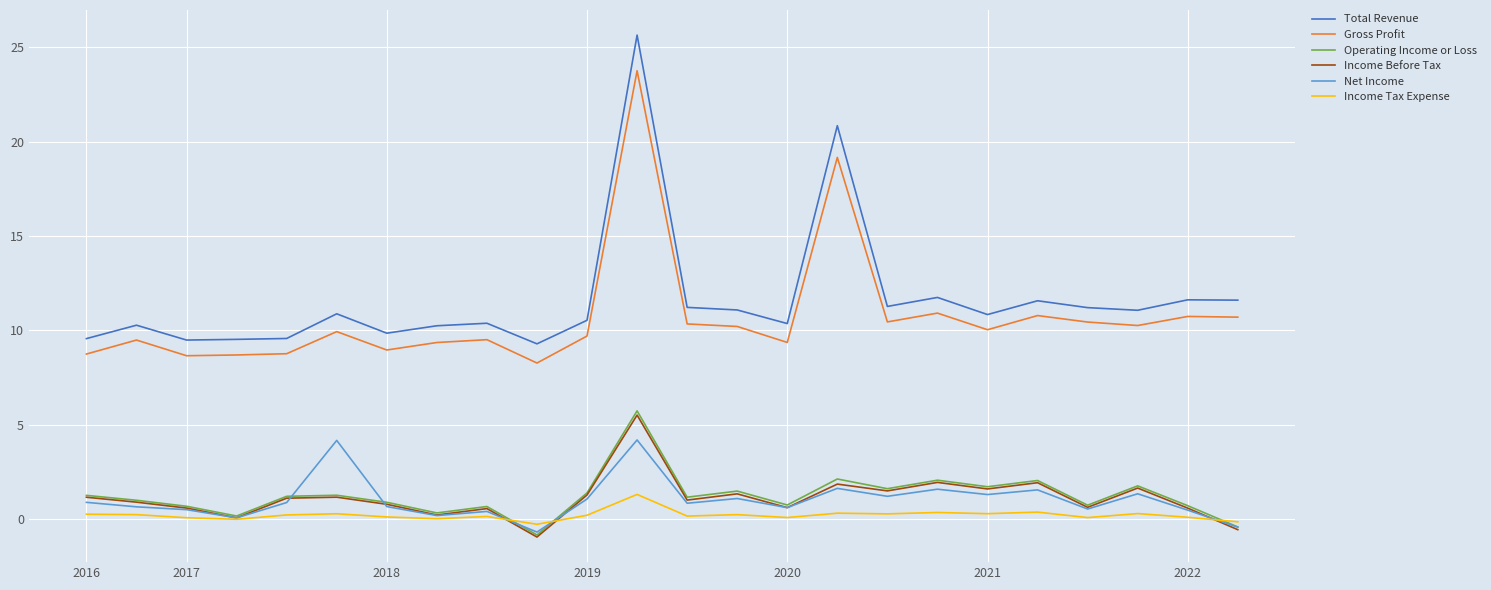

Does the chart display data point markers on the line(s)?

No